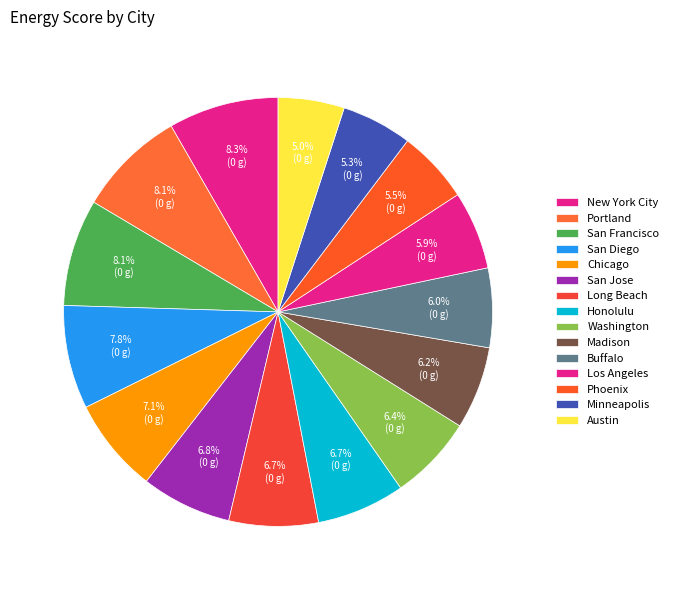

What is the ratio of the value at Washington to the value at New York City?

0.8